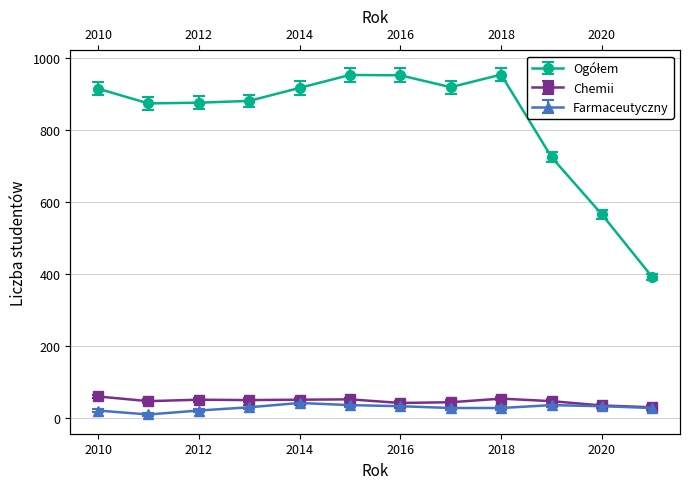

What is the value of the Farmaceutyczny point at the 12th from the left?

29.0